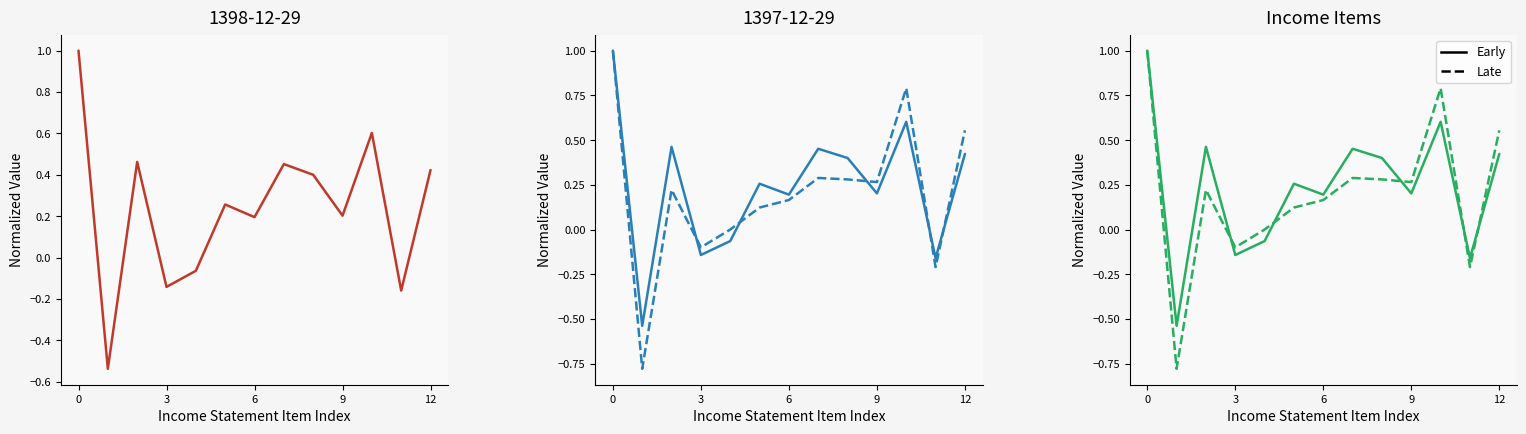

Count the number of categories in the chart.

13